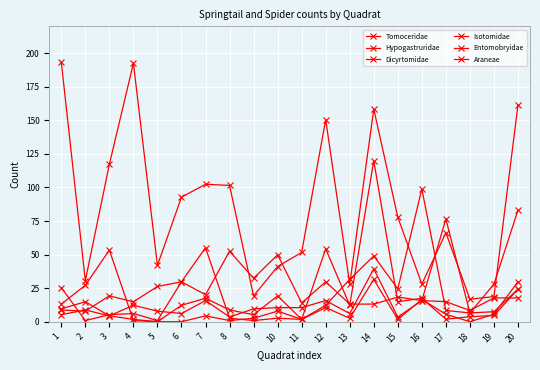

What is the spread (max minus min) of values at 9?

31.5